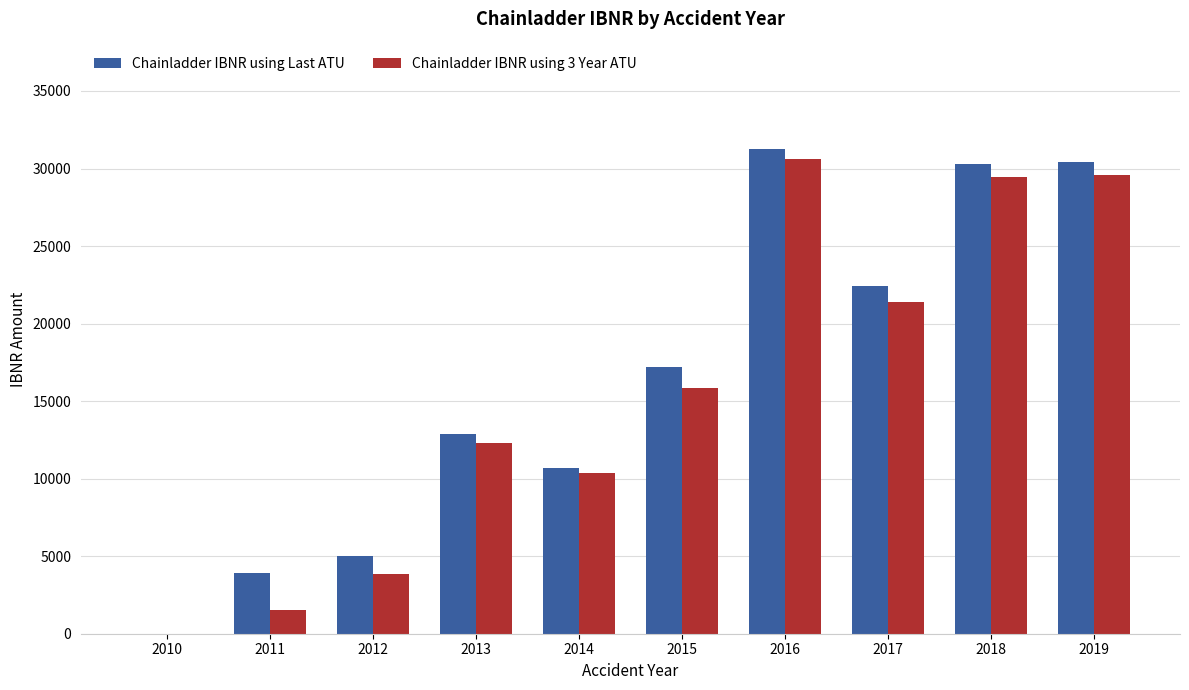

Which series changed the most between 2010 and 2018?

Chainladder IBNR using Last ATU